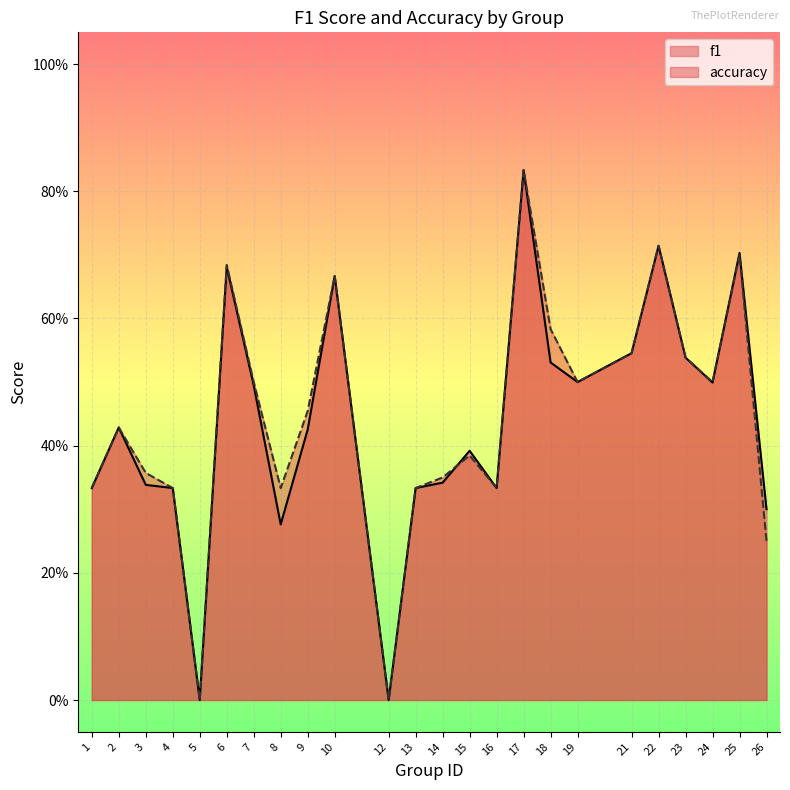

The value of accuracy at 9 is 0.5. True or false?

True